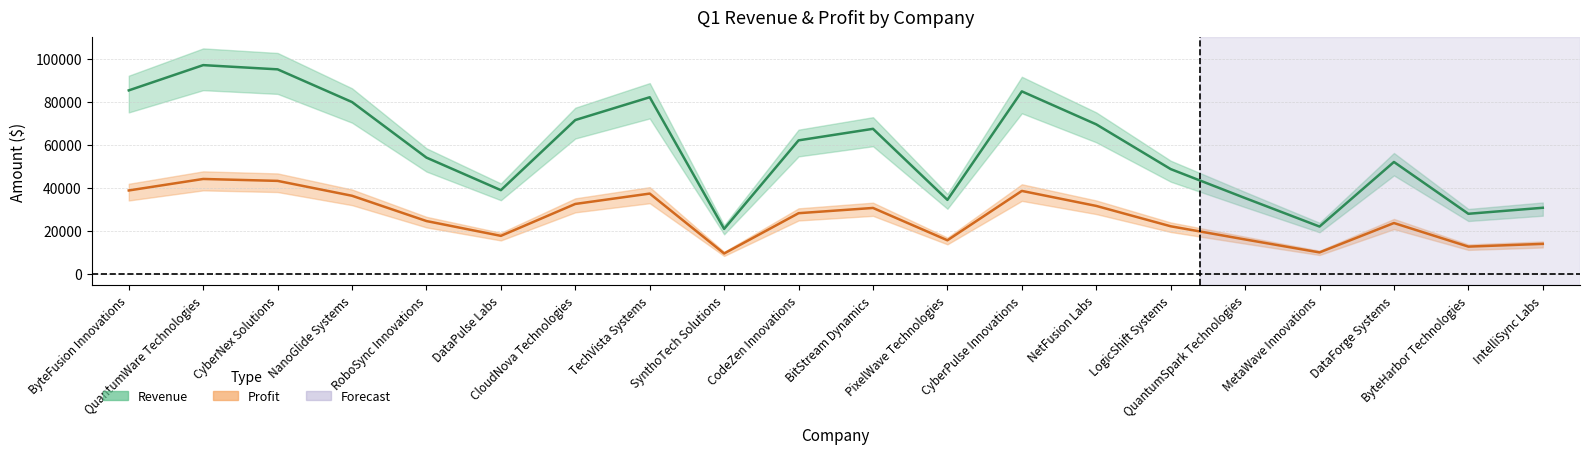

What is the difference between the maximum and second lowest values in the Revenue series?

74973.0